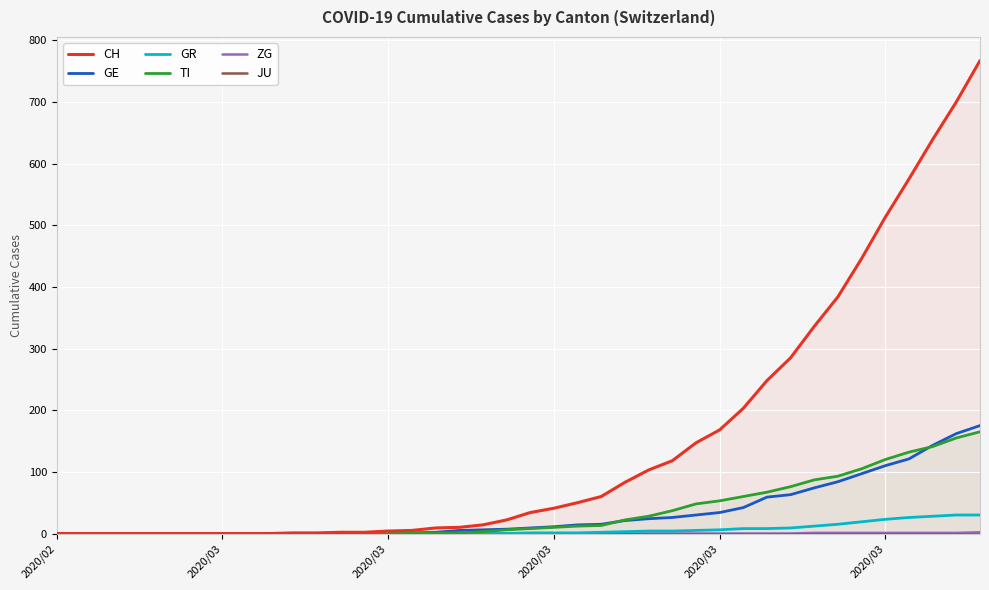

True or false: GE and ZG cross at least once.

False